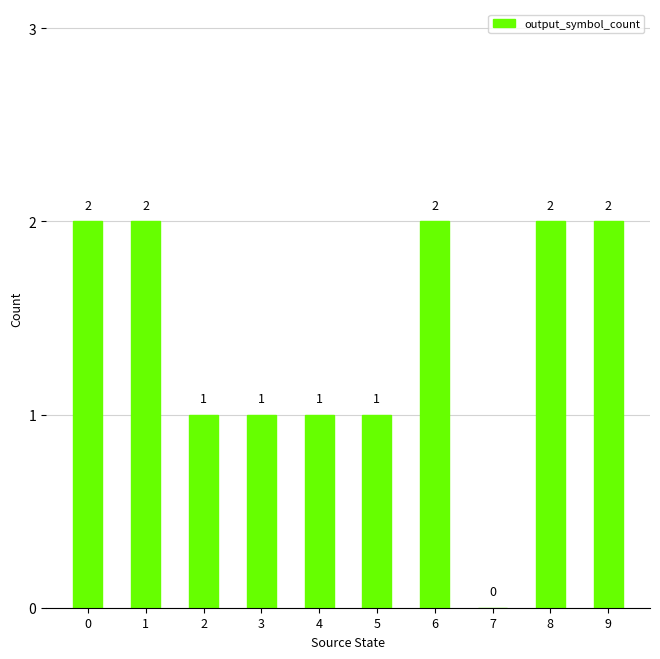

Approximately how many times larger is the value at 3 compared to 2?

1.0